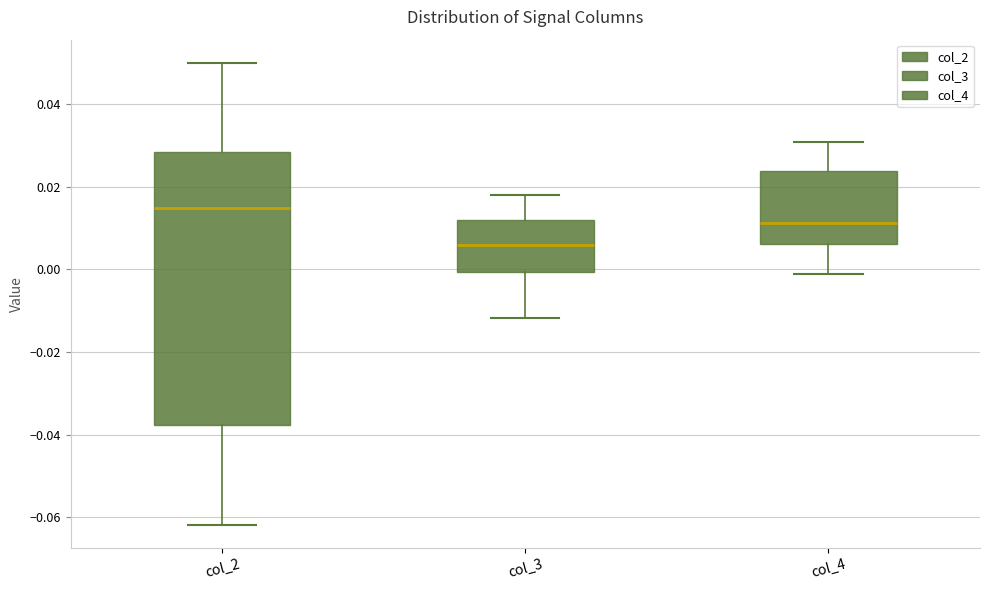

Reading left to right, transcribe this box plot: for each box, give where its median line is, the range the box spans, and where its two whiskers end, as read against the y-axis. The values are not printed on the chart, so give them approximately, as read against the axis.

col_2: median 0.014, box -0.038 to 0.028, whiskers -0.062 to 0.050
col_3: median 0.006, box 0.000 to 0.012, whiskers -0.012 to 0.018
col_4: median 0.012, box 0.006 to 0.024, whiskers -0.002 to 0.030